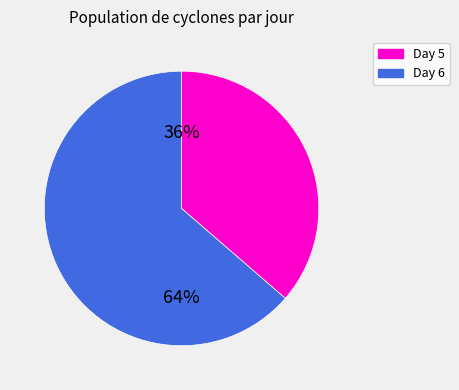

To the nearest percent, what is the average slice percentage?

50%